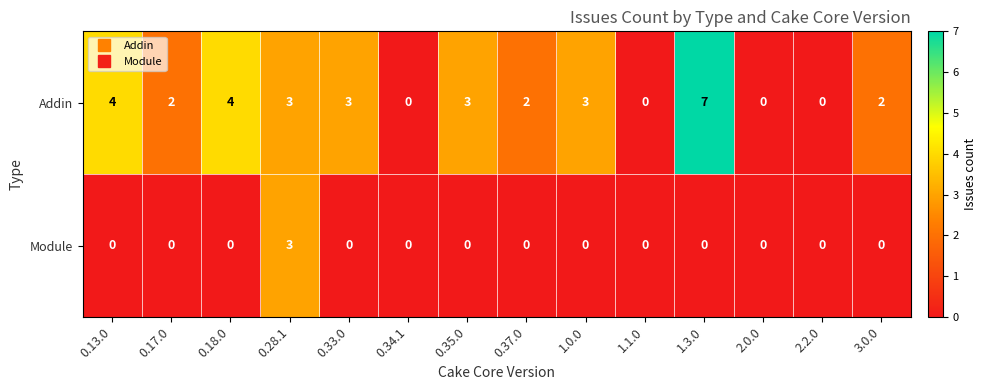

Reading left to right, list all the values displayed in this chart.

Addin: 0.13.0=4	0.17.0=2	0.18.0=4	0.28.1=3	0.33.0=3	0.34.1=0	0.35.0=3	0.37.0=2	1.0.0=3	1.1.0=0	1.3.0=7	2.0.0=0	2.2.0=0	3.0.0=2
Module: 0.13.0=0	0.17.0=0	0.18.0=0	0.28.1=3	0.33.0=0	0.34.1=0	0.35.0=0	0.37.0=0	1.0.0=0	1.1.0=0	1.3.0=0	2.0.0=0	2.2.0=0	3.0.0=0